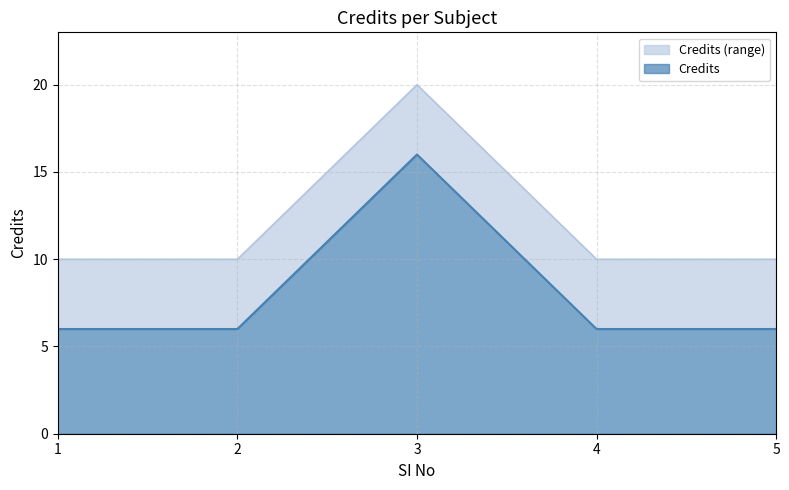

Rank the categories by value from highest to lowest.

3, 1, 2, 4, 5